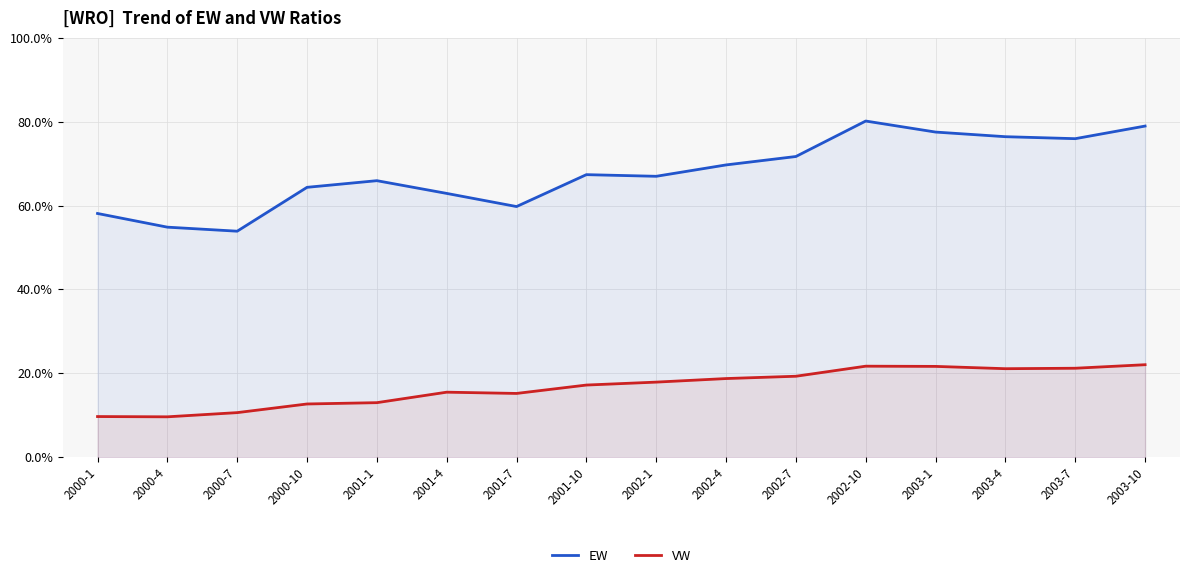

The value of EW at 2002-1 is 67.0. True or false?

True